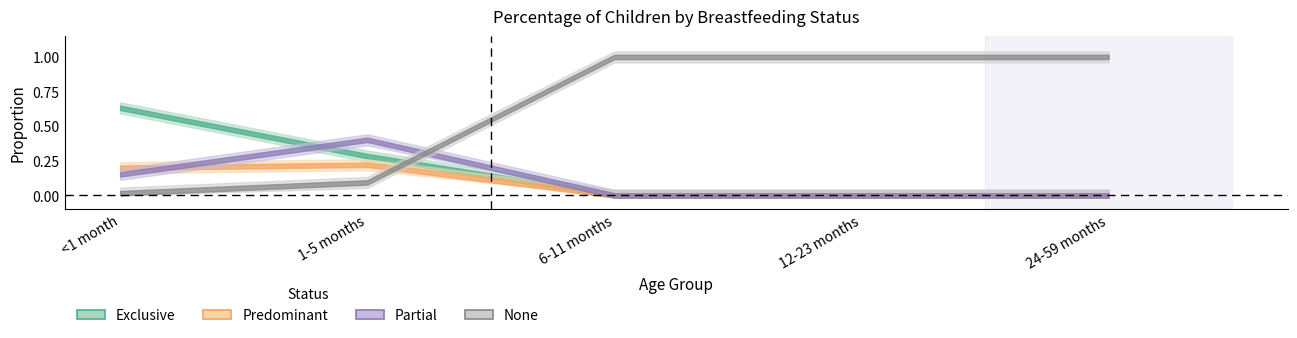

True or false: Exclusive has a value of -0.4 at 24-59 months.

False